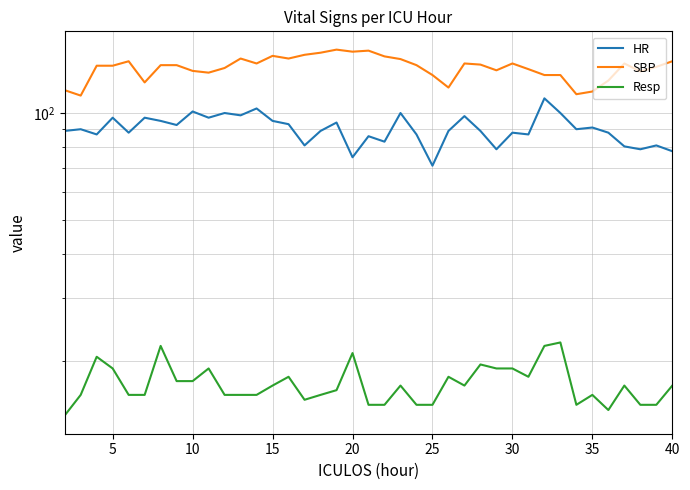

How many lines are shown in the chart?

3